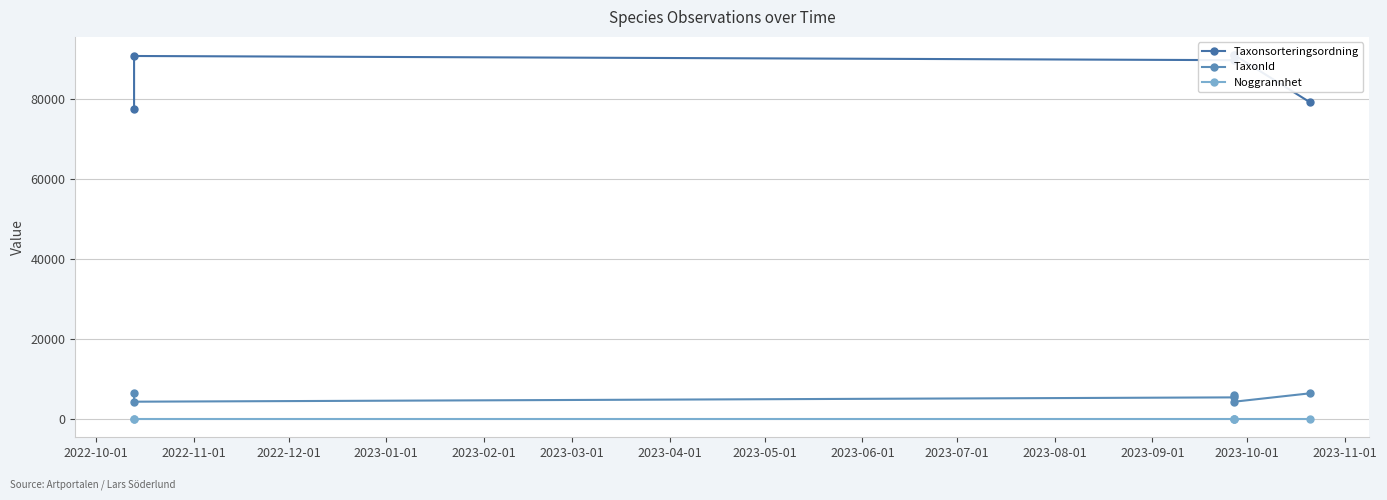

True or false: Taxonsorteringsordning has more than 1 points higher than both neighbors.

True